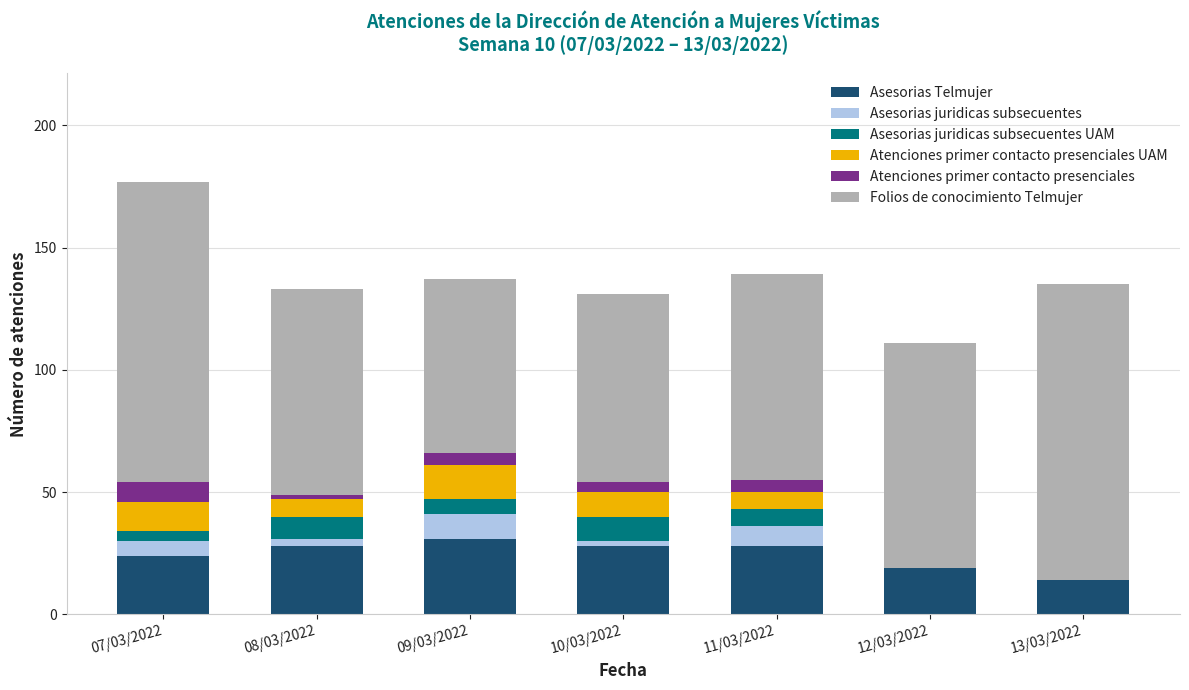

Is it true that Asesorias Telmujer equals 19 at 12/03/2022?

True